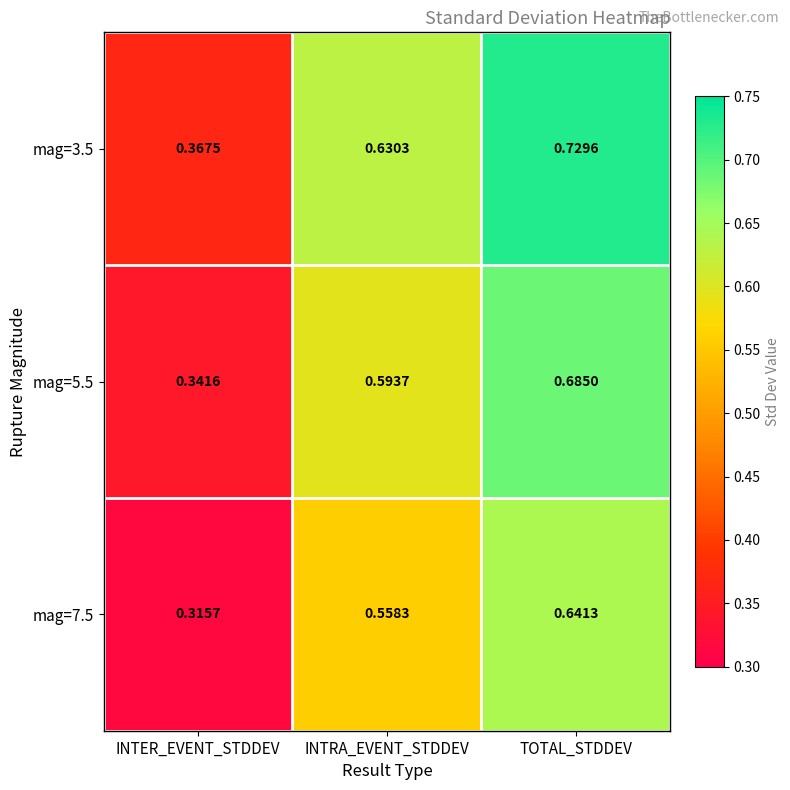

Count the number of categories in the chart.

3